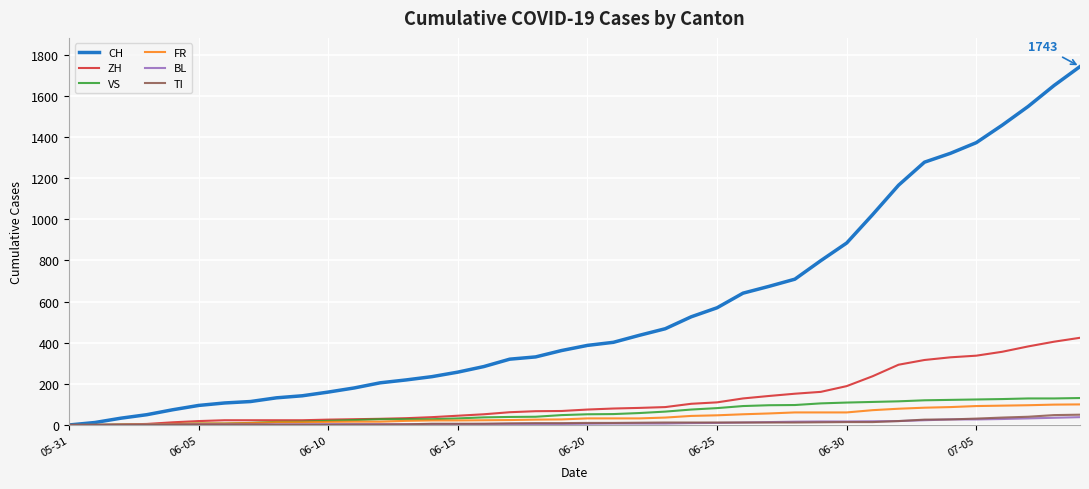

Which series has the largest range (max minus min)?

CH